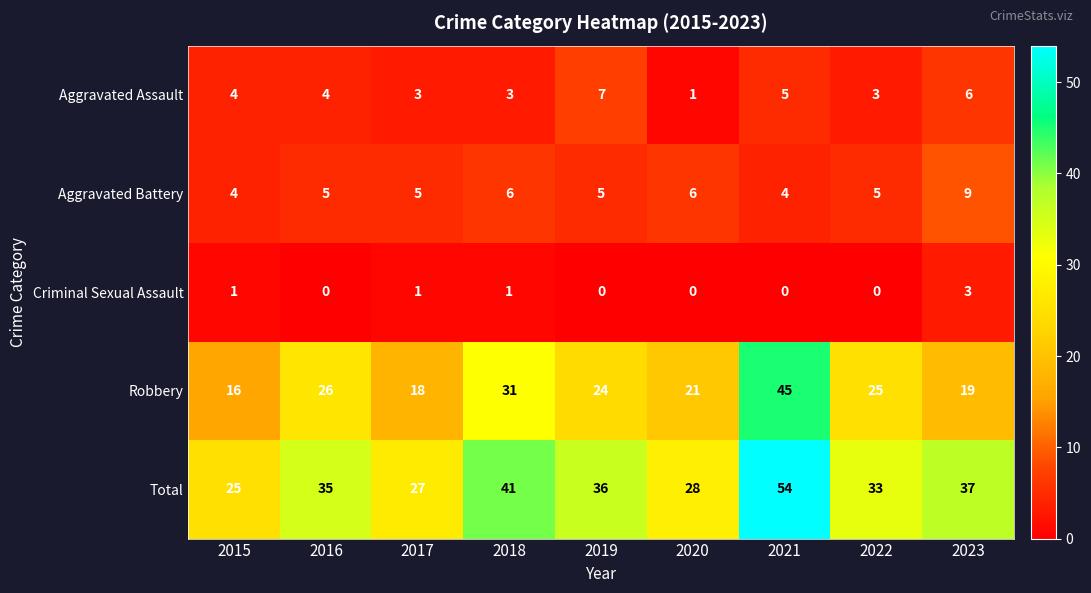

What is the spread (max minus min) of values at 2019?

36